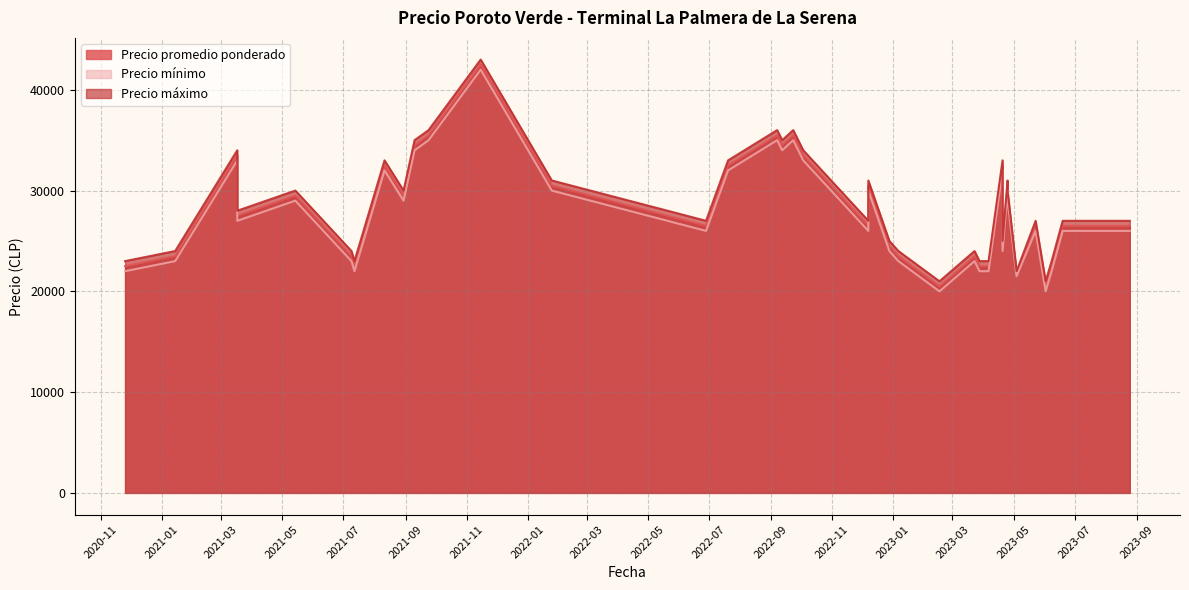

Is the value of Precio máximo at 2022-12-28 greater than the value of Precio mínimo at 2022-06-28?

No